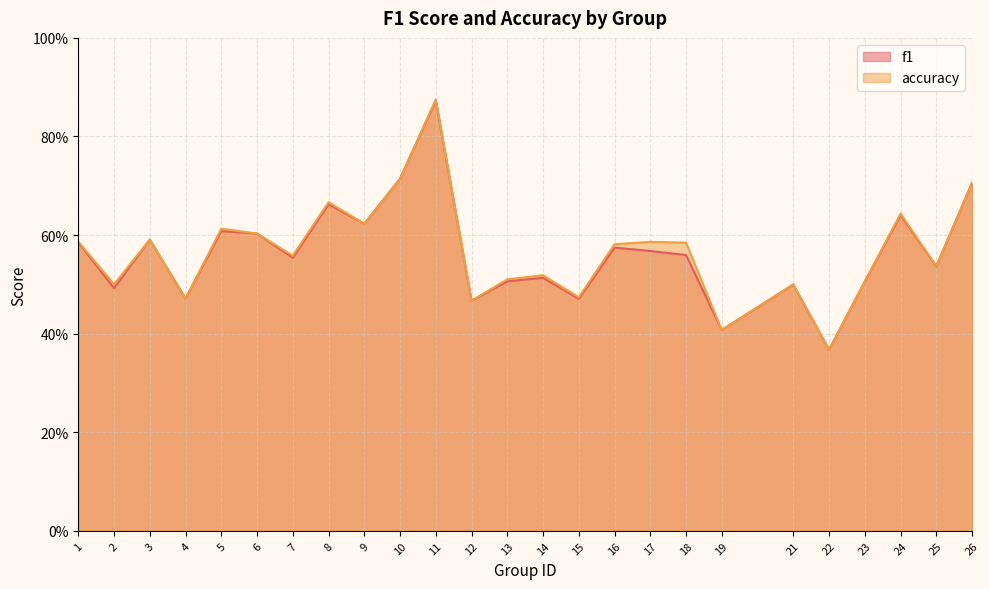

True or false: f1 and accuracy cross at least once.

False